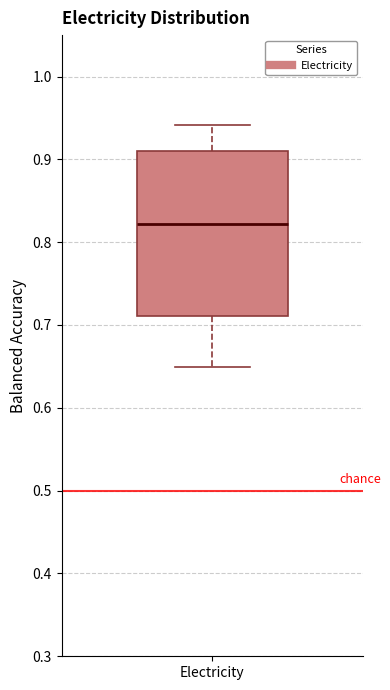

Transcribe this box plot: give where the median line is, the range the box spans, and where the two whiskers end, as read against the y-axis. The values are not printed on the chart, so give them approximately, as read against the axis.

median 0.82, box 0.71 to 0.91, whiskers 0.65 to 0.94